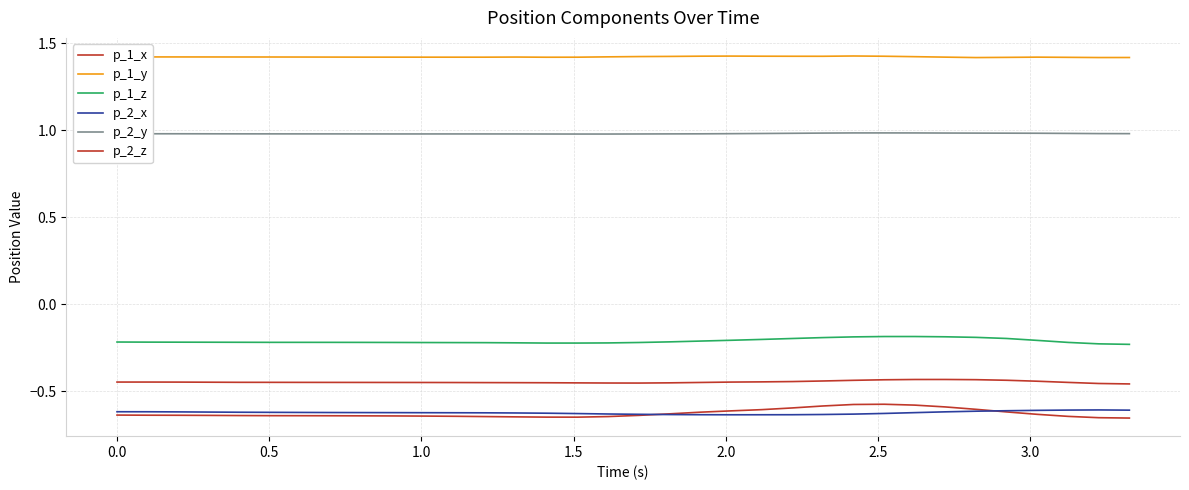

In p_1_z, how many points are higher than both neighbors (excluding endpoints)?

1